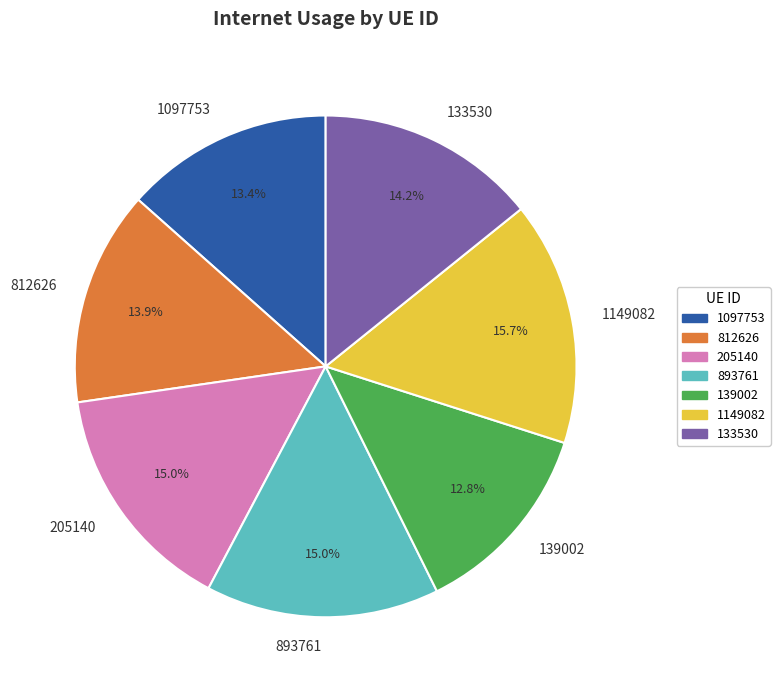

Do 139002 and 812626 together represent more than half of the pie?

No